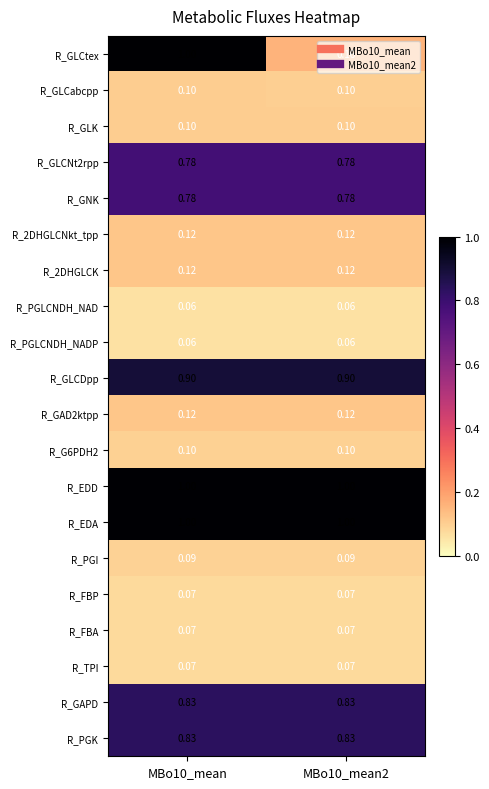

Is the value of R_EDD at MBo10_mean greater than the value of R_PGI at MBo10_mean2?

Yes